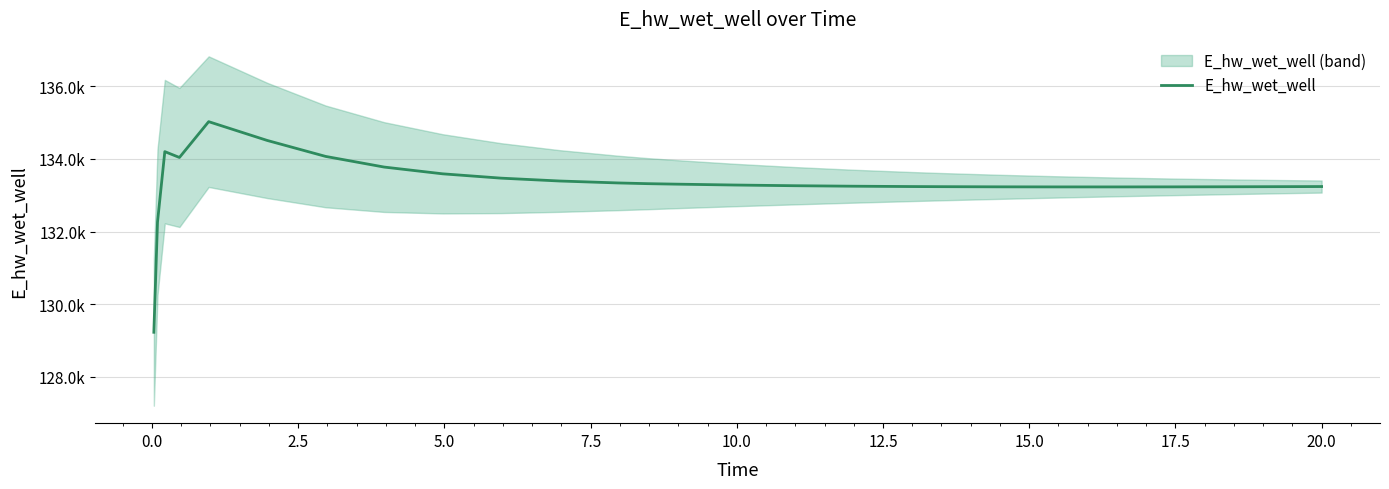

How many lines are shown in the chart?

1